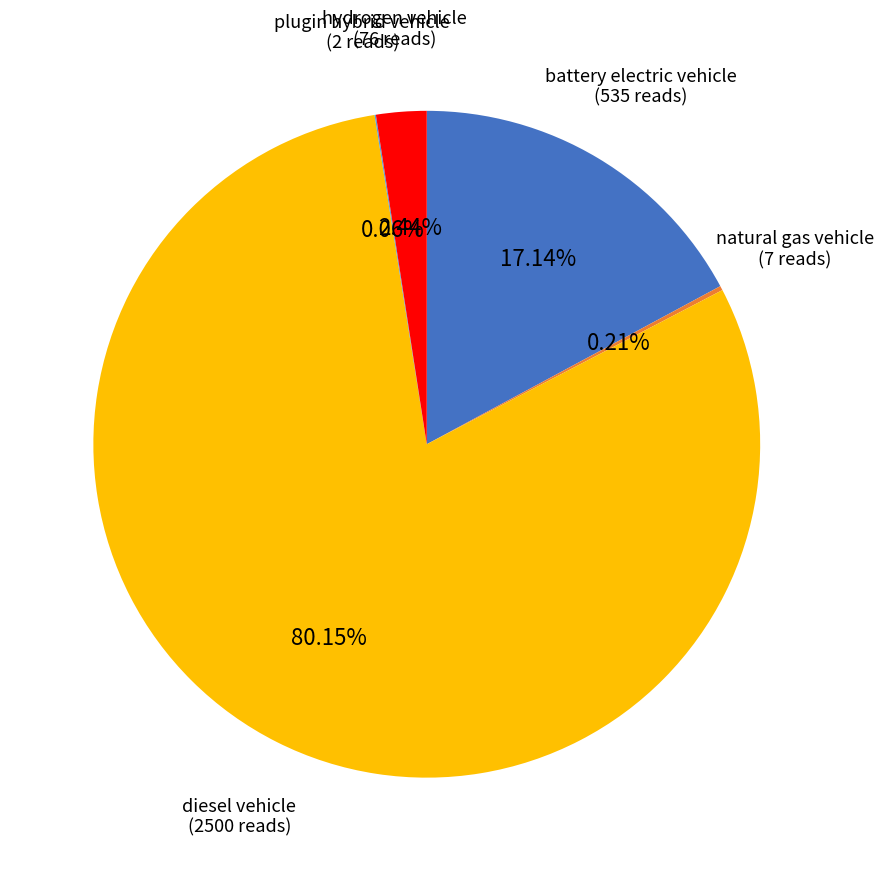

Does any single category account for the majority?

Yes